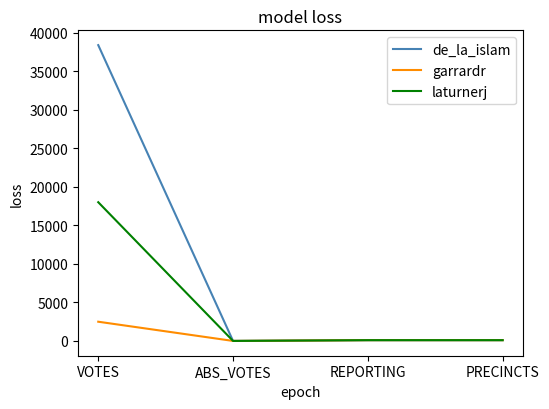

What is the sum of all laturnerj values?

18205